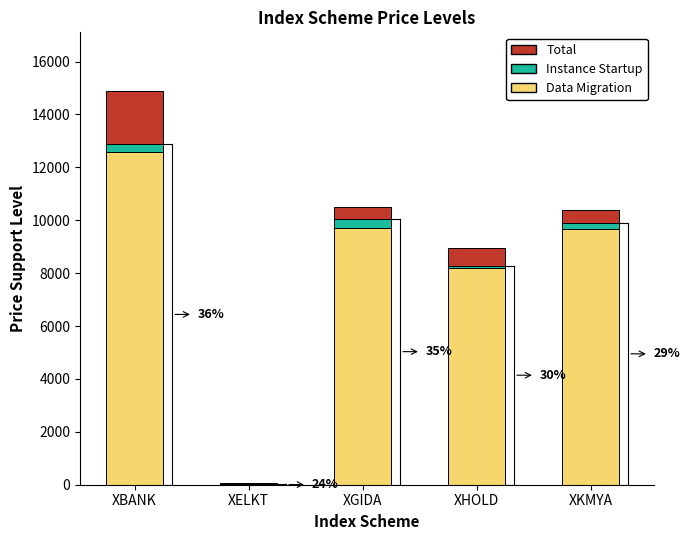

Count the number of data series in this chart.

3